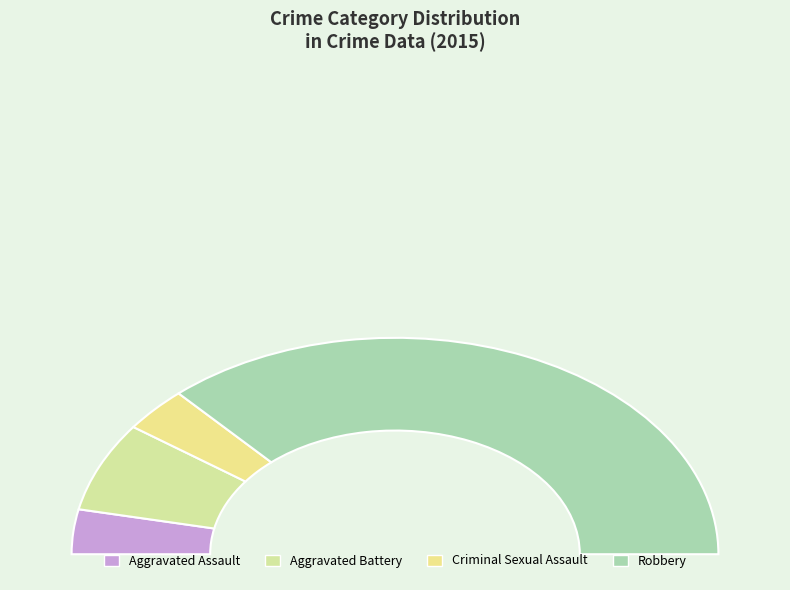

Does Robbery represent more than half of the total?

Yes